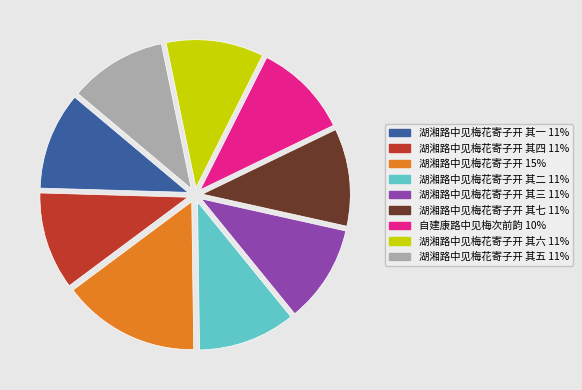

Is there a majority slice in this chart?

No